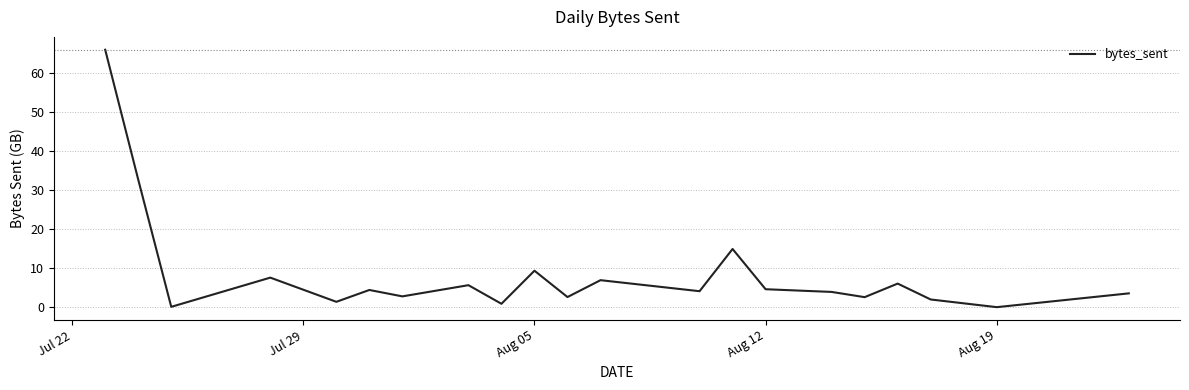

What is the average value?

8.7